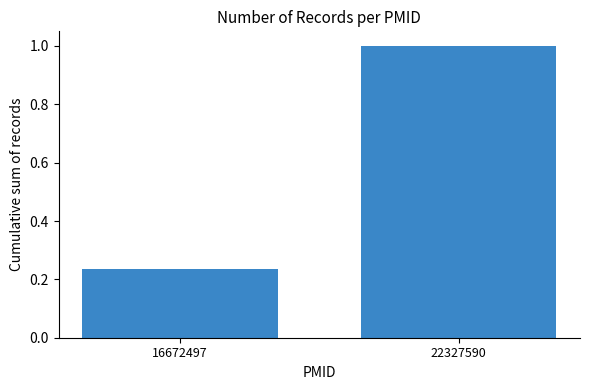

What is the difference between the maximum and minimum values?

0.8